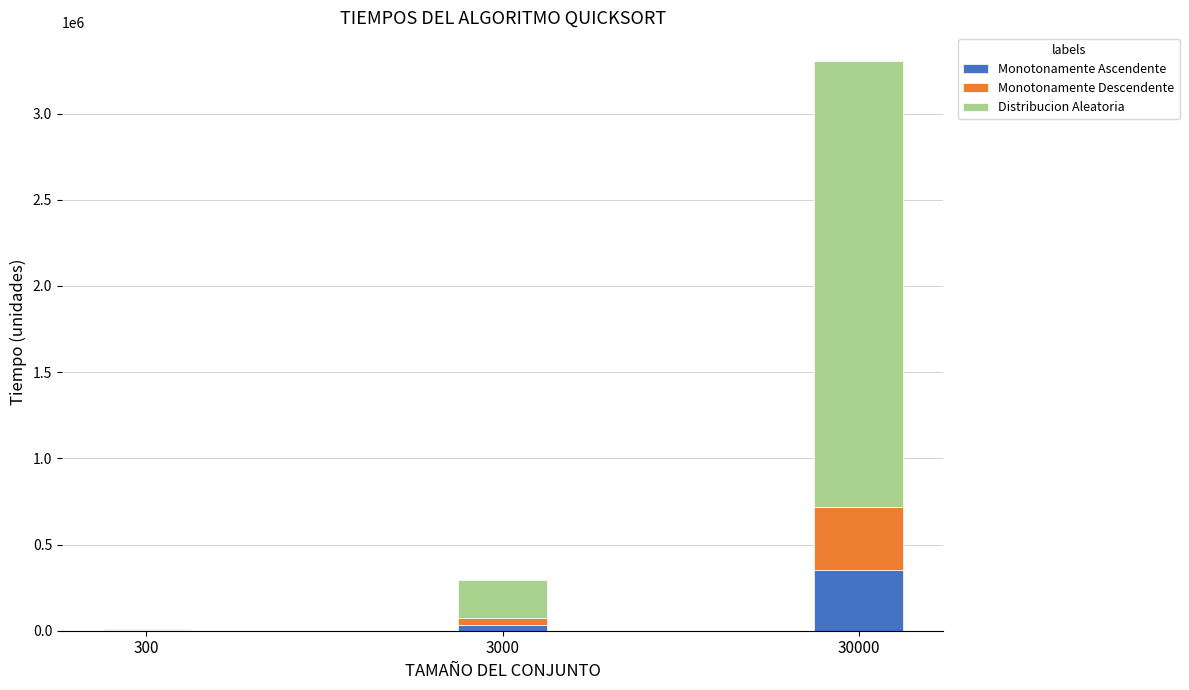

What is the maximum value for Monotonamente Ascendente?

350264